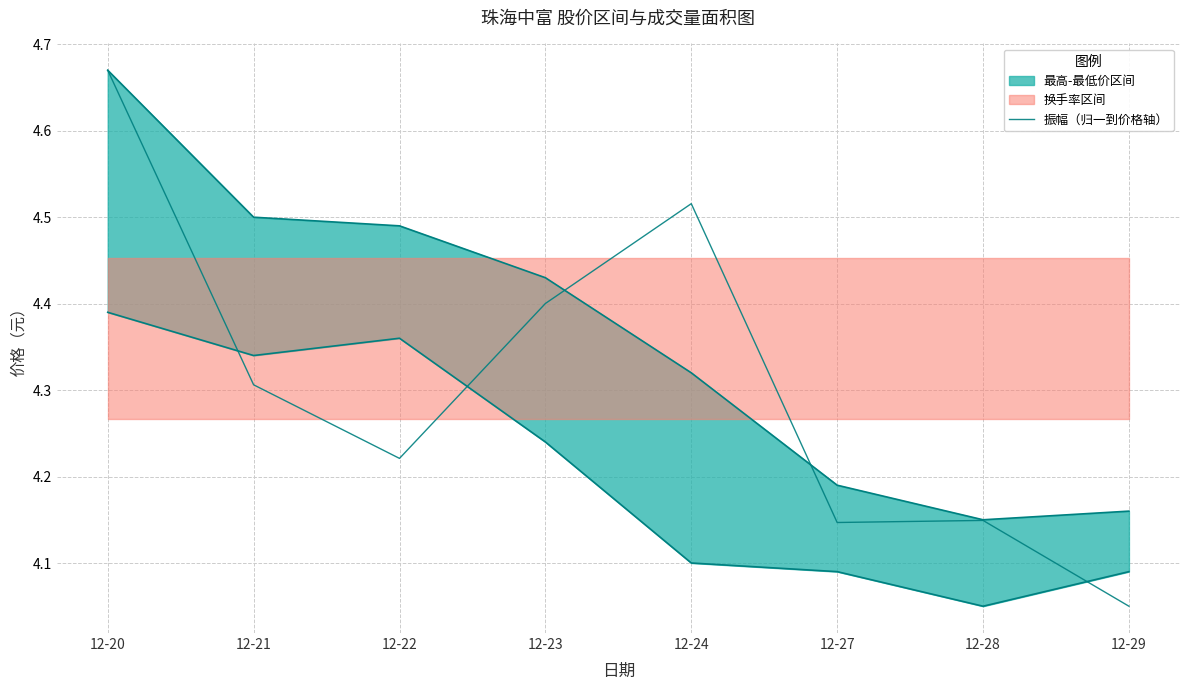

At which label is the value closest to 4?

12-29